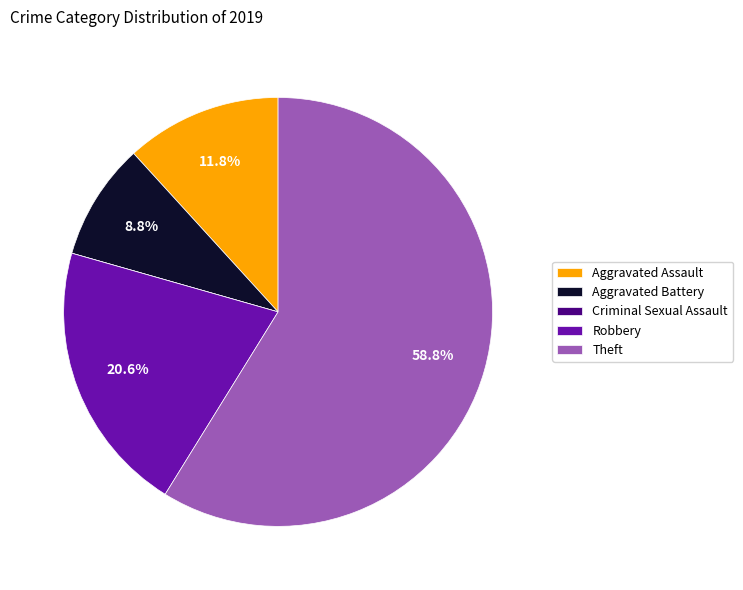

Combined, what portion of the pie is Robbery and Aggravated Battery?

29.4%